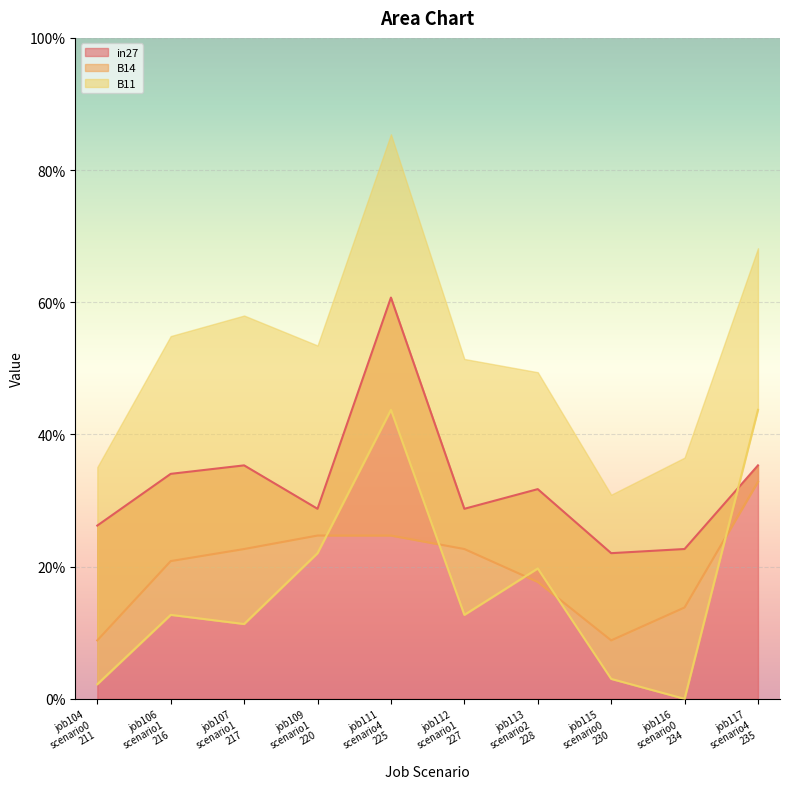

What is the value of the B11 point at the 10th from the left?

0.4